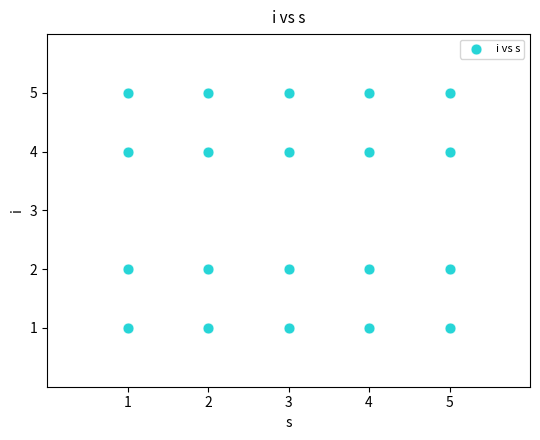

What is the range of Y values (max minus min)?

4